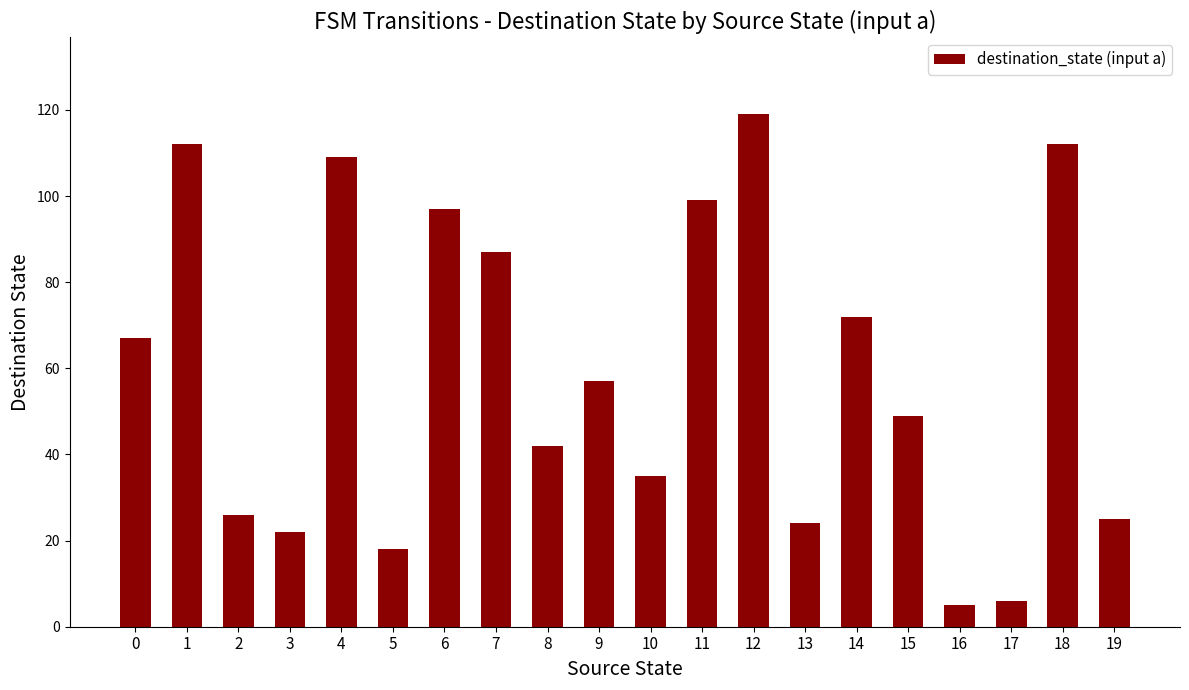

What is the average value?

59